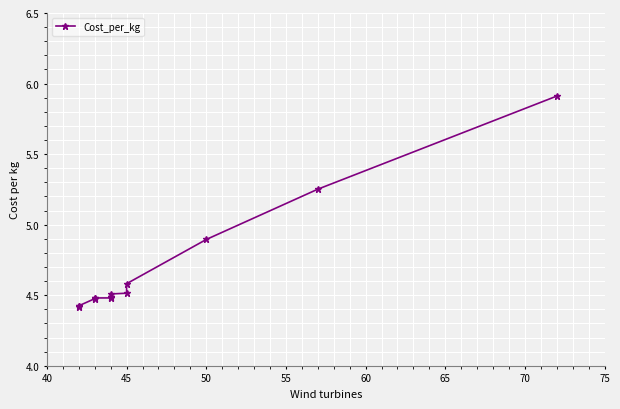

The chart shows a value of 7.4 at 45. True or false?

False